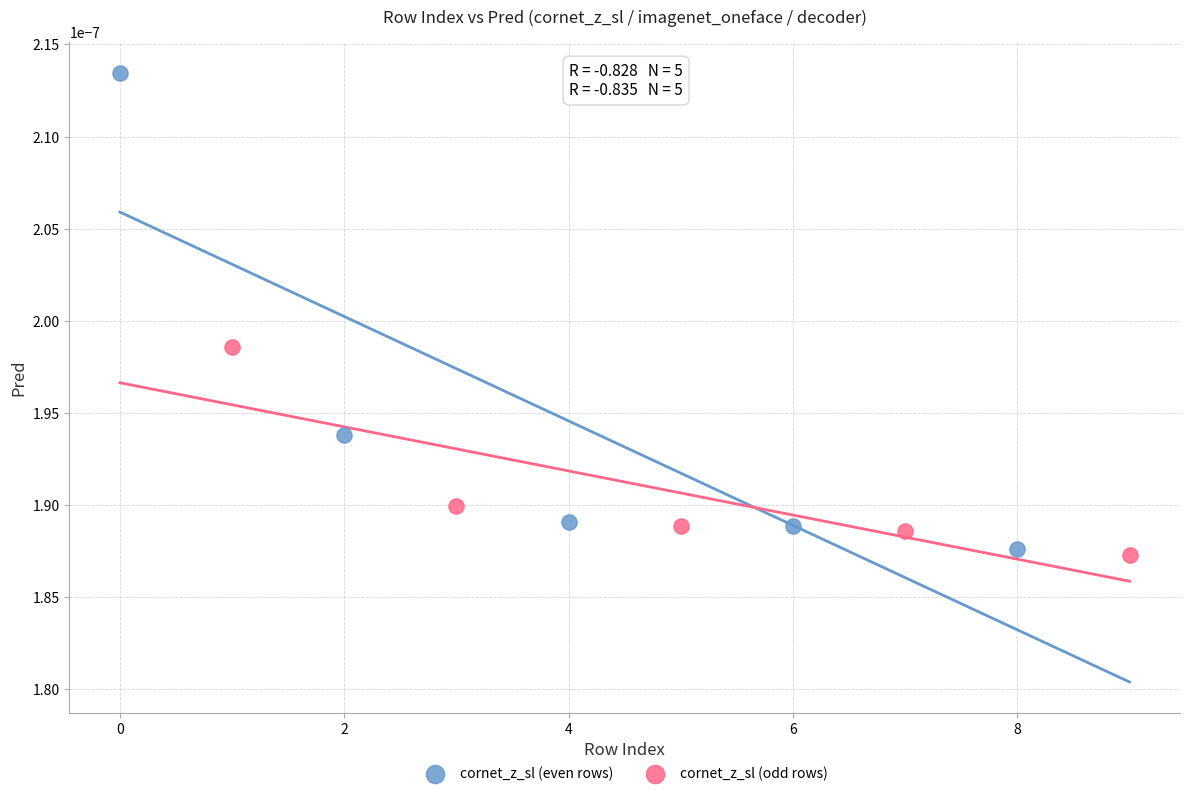

Which series contains the highest Y value?

cornet_z_sl (even rows)